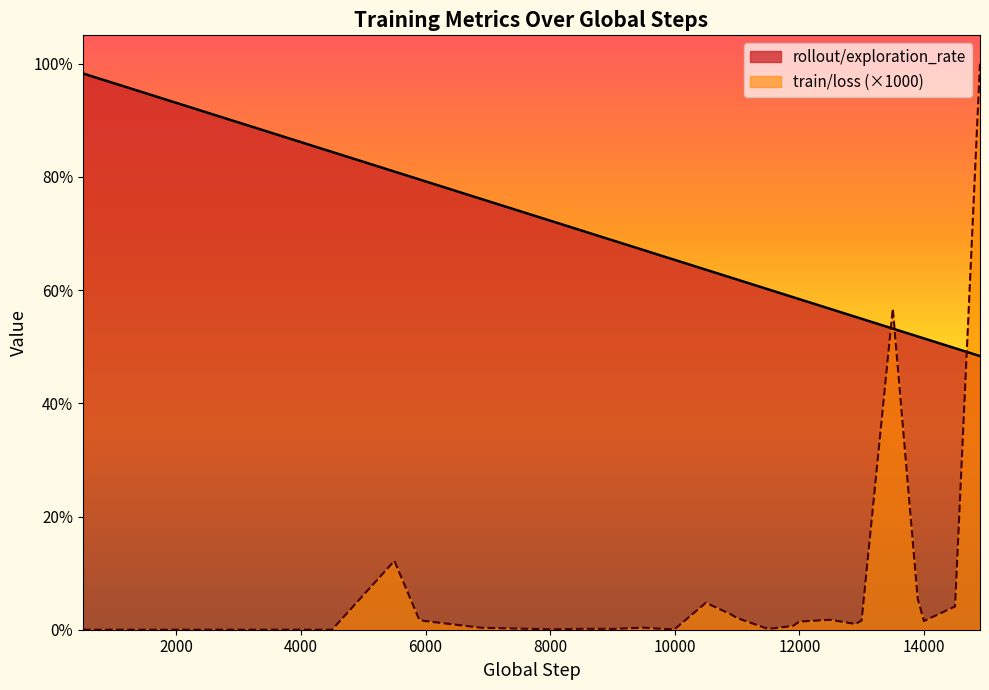

What is the sum of all train/loss values?

2.0